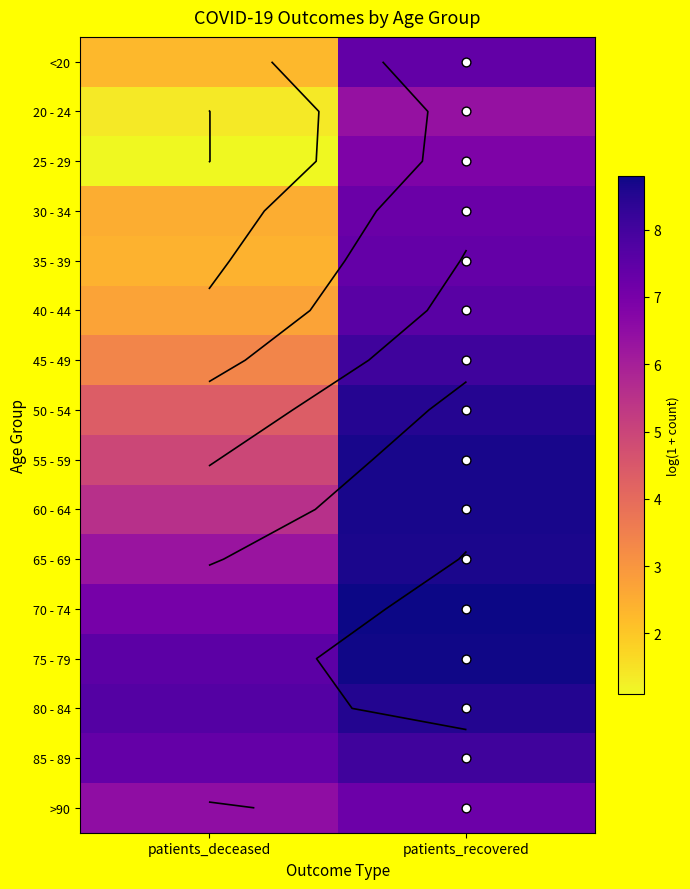

At which category is the sum across all series the highest?

patients_recovered